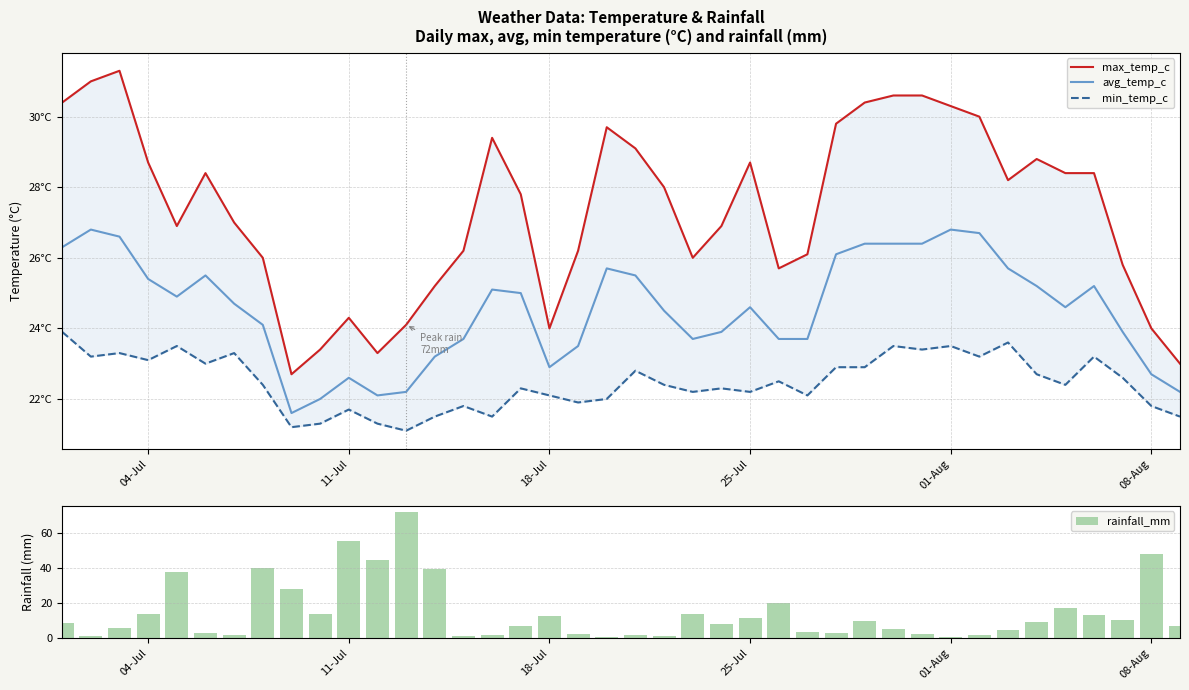

What are all the series names shown in the legend?

max_temp_c, avg_temp_c, min_temp_c, rainfall_mm